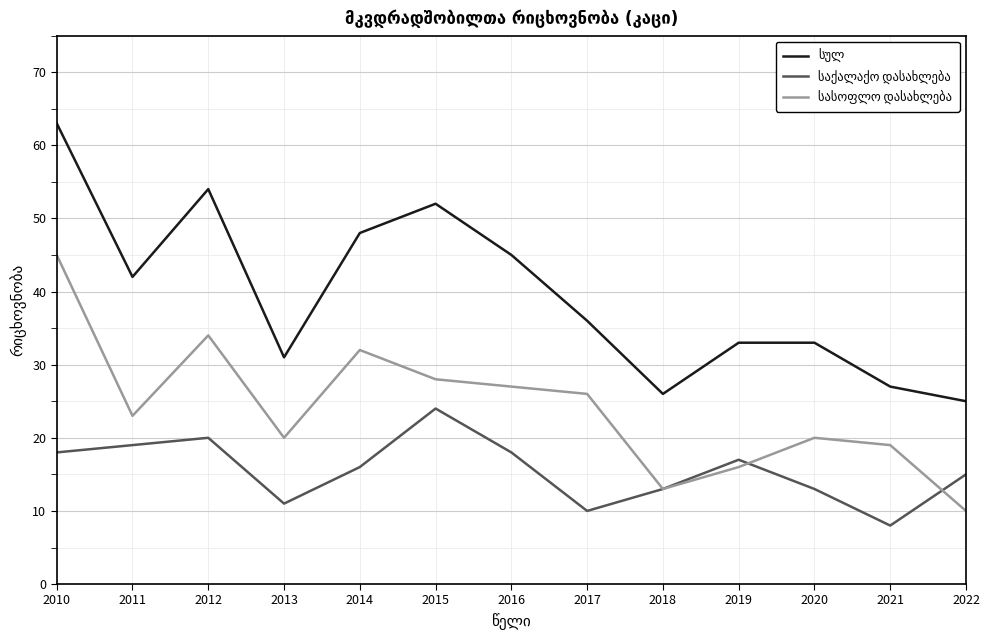

What is the difference between the highest and lowest values at 2011?

23